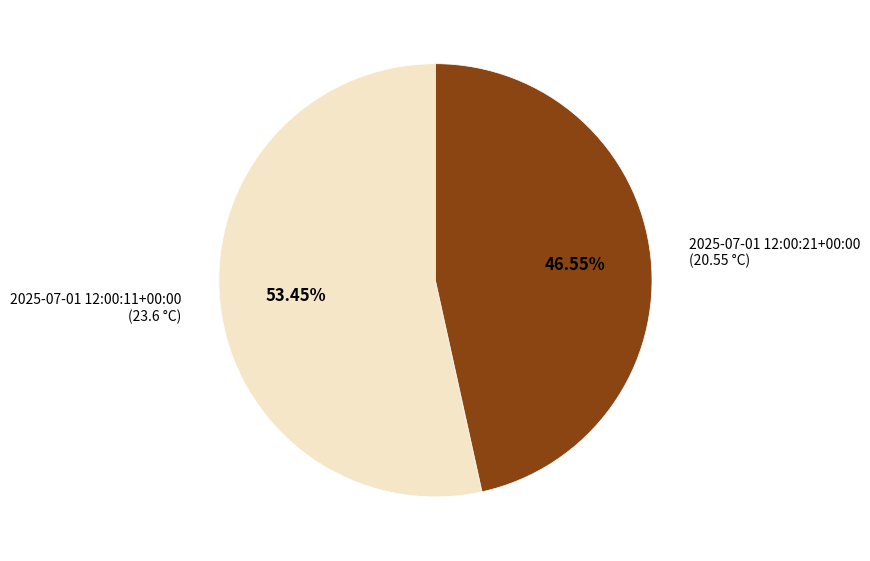

What percentage is the 2025-07-01 12:00:11+00:00 slice, to the nearest percent?

53%